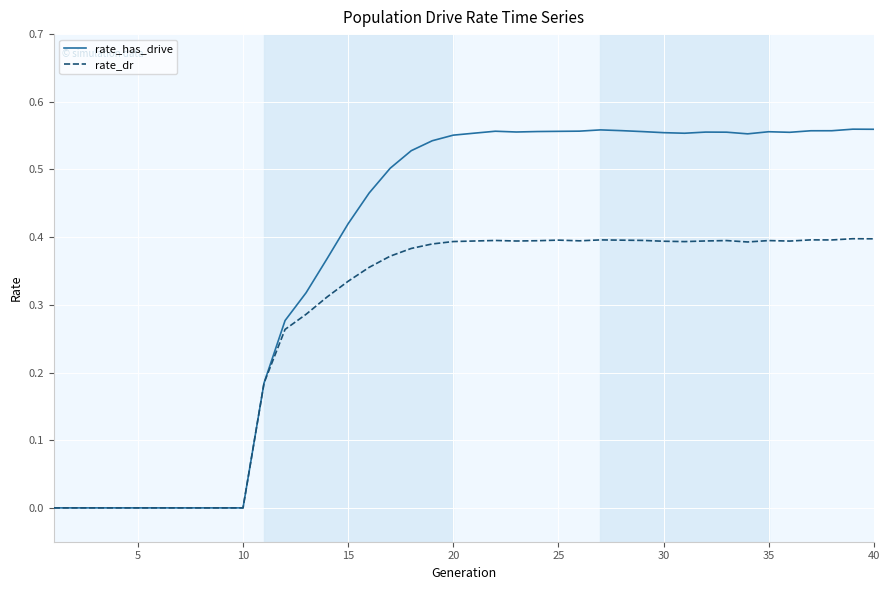

Rank the series by their average value, from lowest to highest.

rate_dr, rate_has_drive